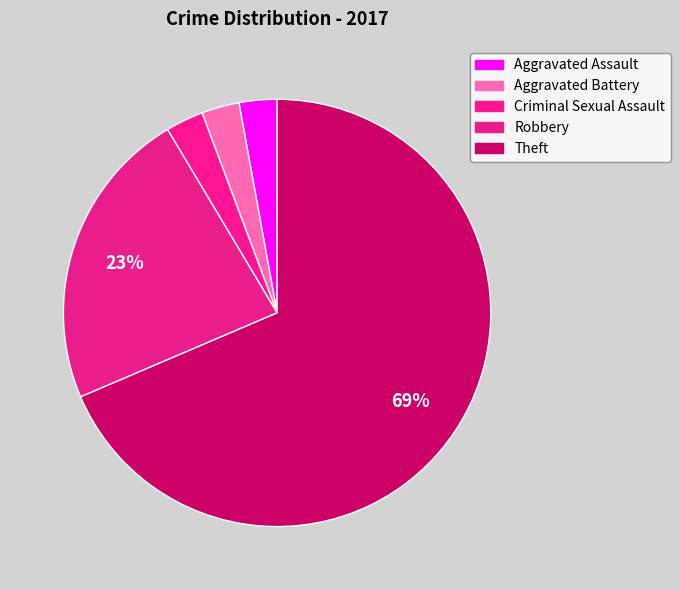

The Robbery slice represents 23% of the pie. True or false?

True